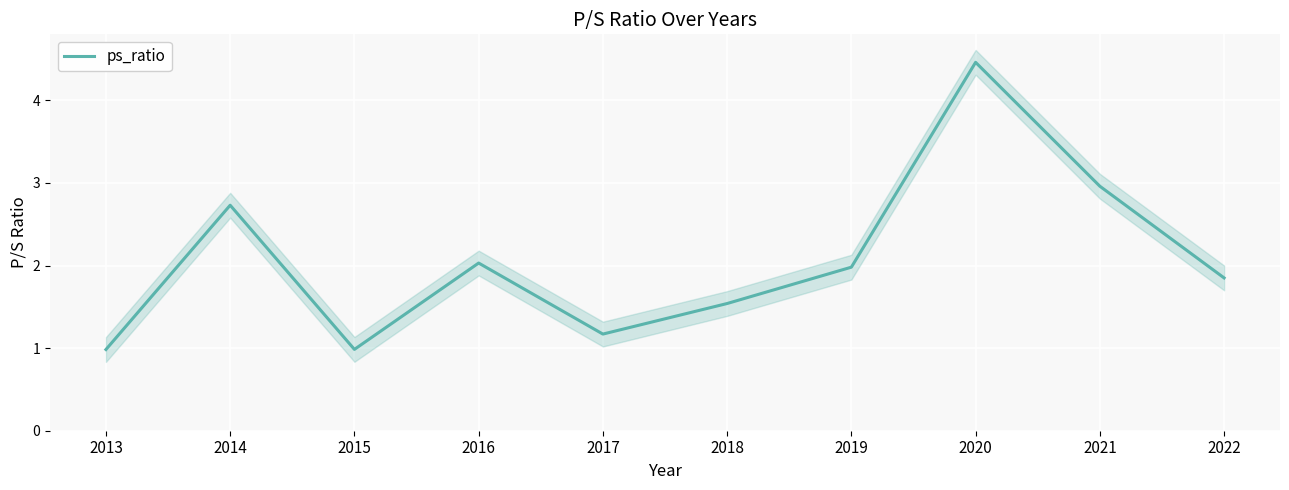

List the labels in order of value, smallest first.

2013, 2015, 2017, 2018, 2022, 2019, 2016, 2014, 2021, 2020